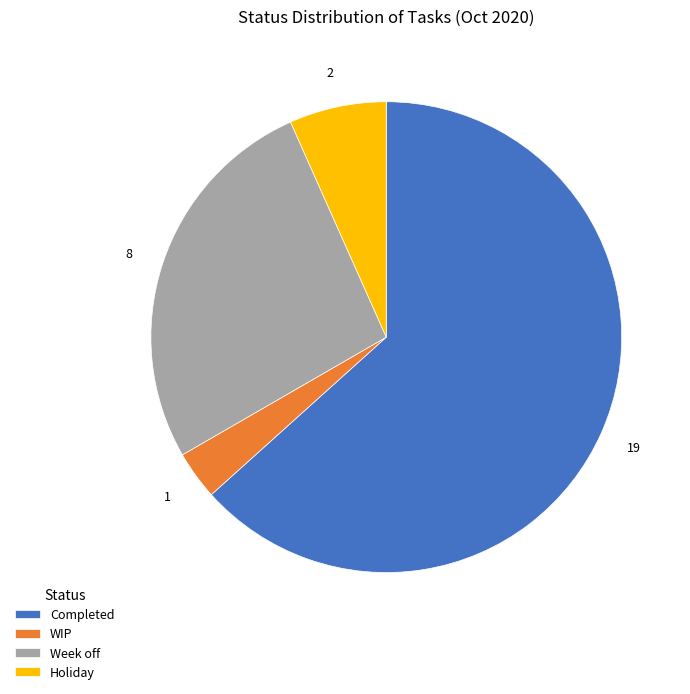

Is it true that Week off is 16% of the pie?

False